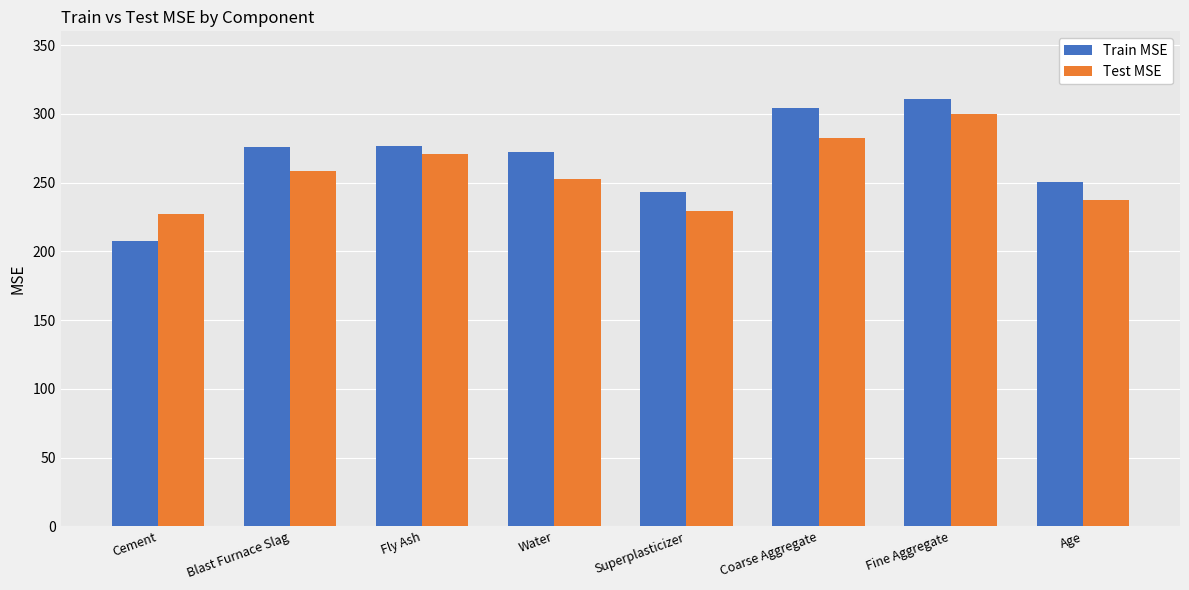

How many bars are there in each group?

2